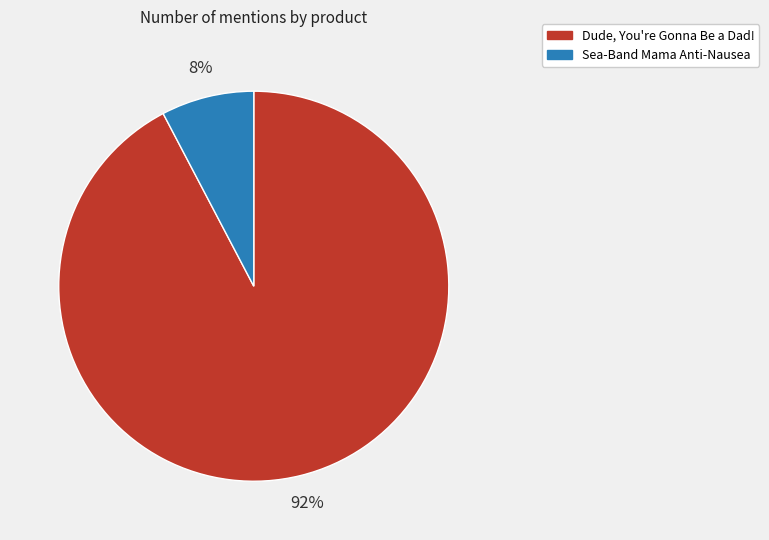

Is the sum of Dude, You're Gonna Be a Dad! and Sea-Band Mama Anti-Nausea greater than half?

Yes